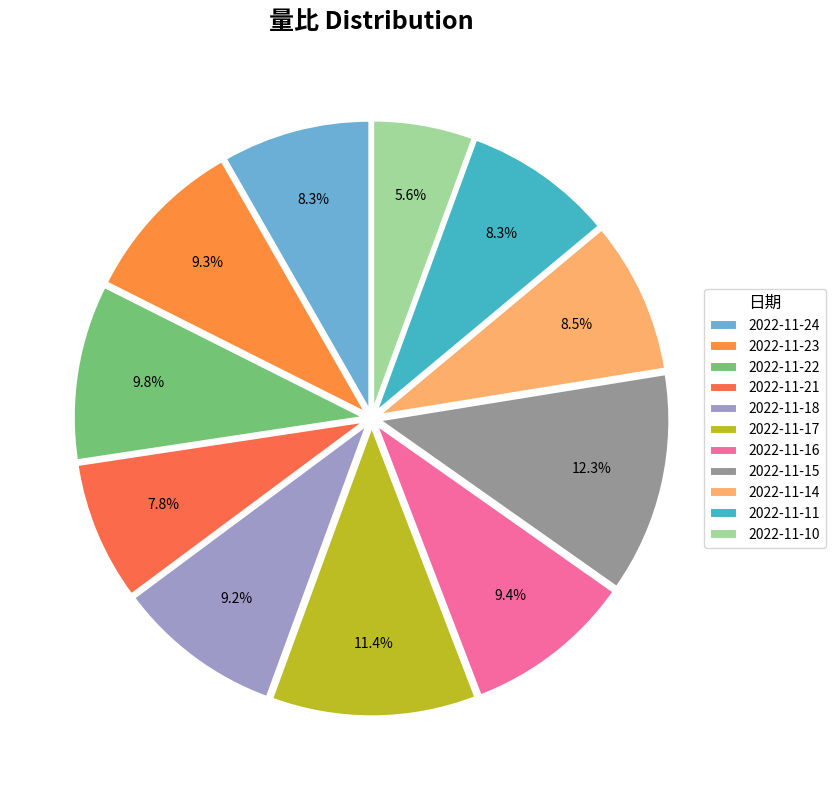

Between 2022-11-17 and 2022-11-24, which is larger?

2022-11-17